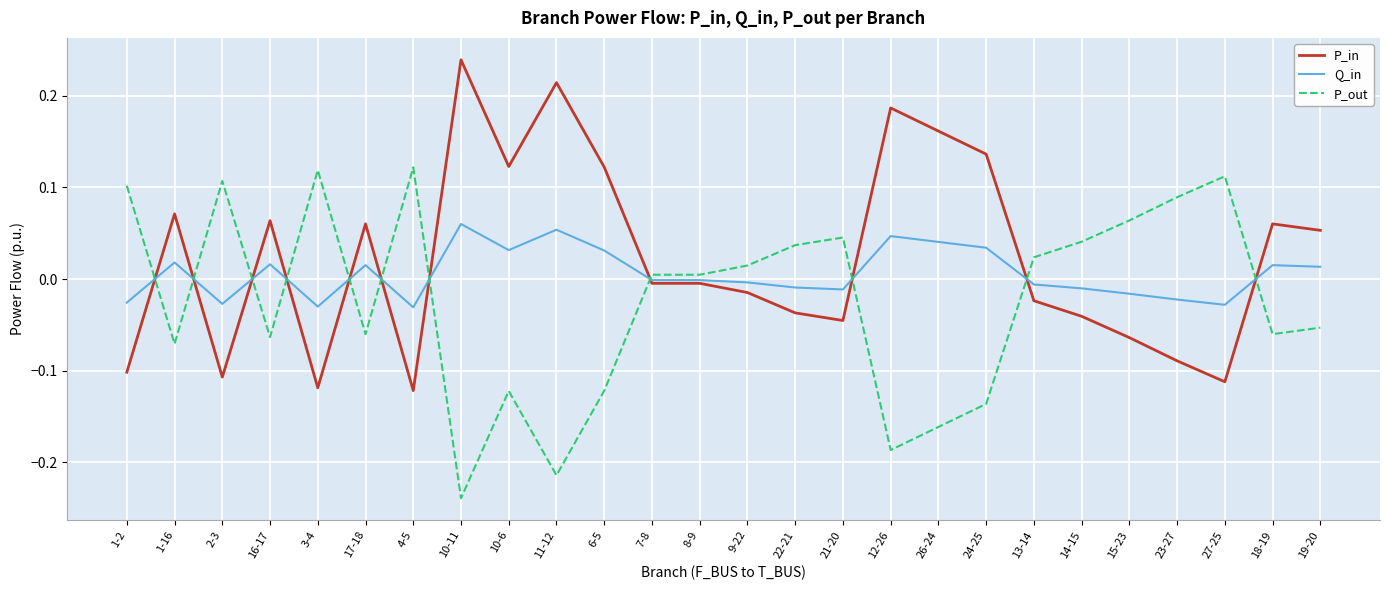

What position from the left is 27-25?

24